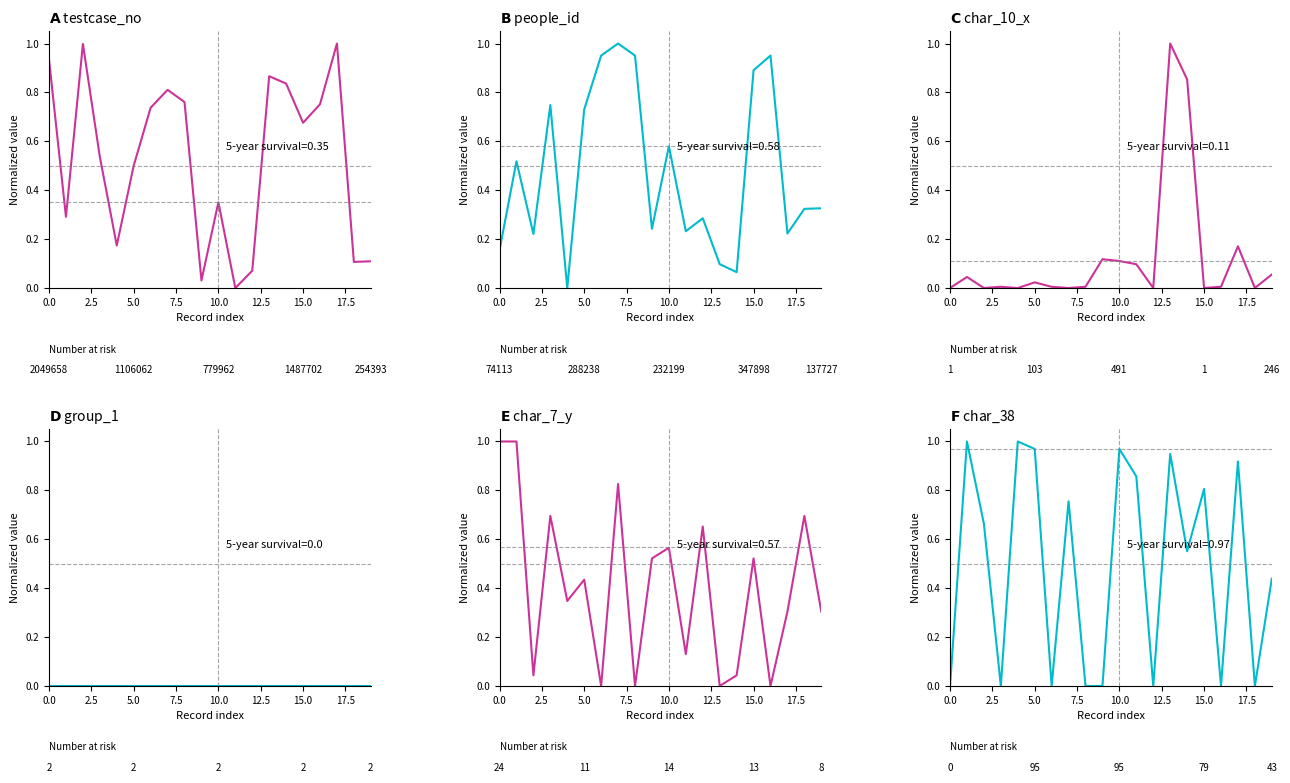

Which category has the highest value across all series?

17